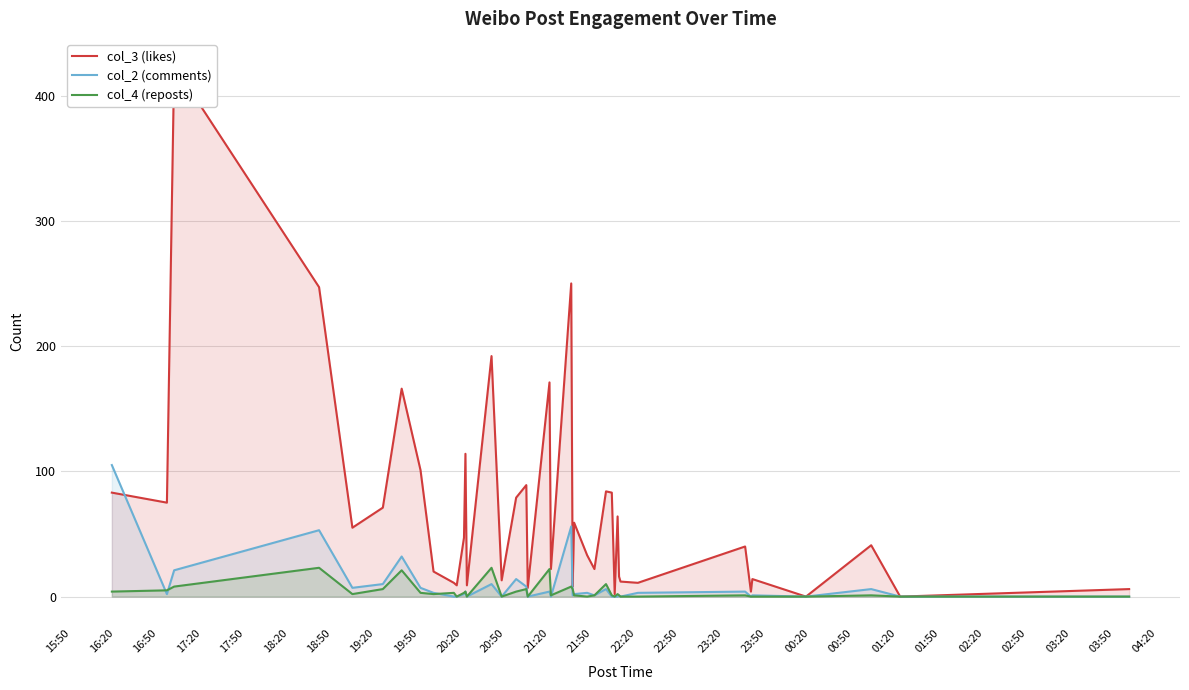

At which category does the chart reach its peak across all series?

16:50